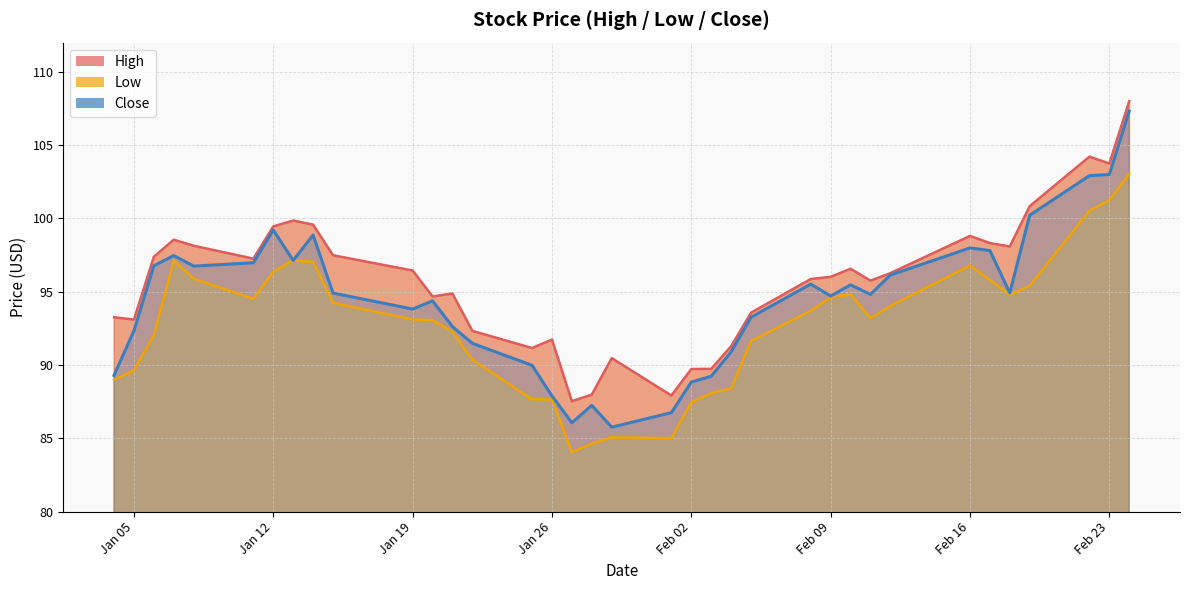

Rank the categories by High value from highest to lowest.

2021-02-24, 2021-02-22, 2021-02-23, 2021-02-19, 2021-01-13, 2021-01-14, 2021-01-12, 2021-02-16, 2021-01-07, 2021-02-17, 2021-01-08, 2021-02-18, 2021-01-15, 2021-01-06, 2021-01-11, 2021-02-10, 2021-01-19, 2021-02-12, 2021-02-09, 2021-02-08, 2021-02-11, 2021-01-21, 2021-01-20, 2021-02-05, 2021-01-04, 2021-01-05, 2021-01-22, 2021-01-26, 2021-02-04, 2021-01-25, 2021-01-29, 2021-02-03, 2021-02-02, 2021-01-28, 2021-02-01, 2021-01-27